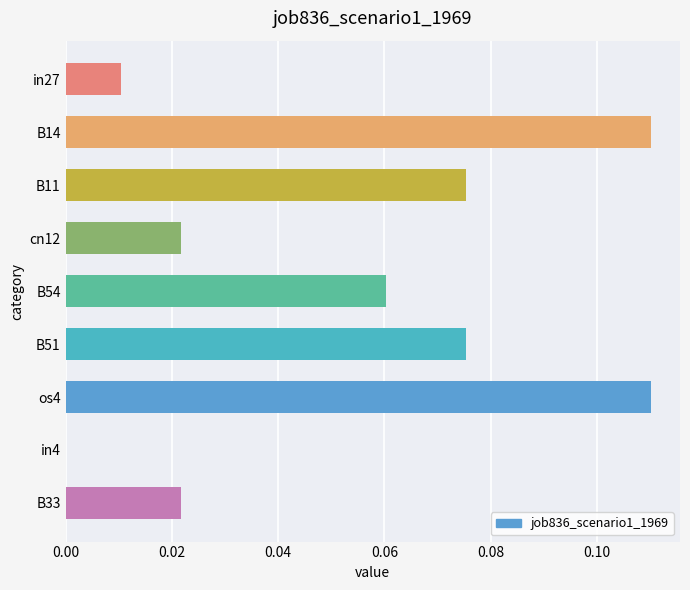

What is the sum of all values?

0.5